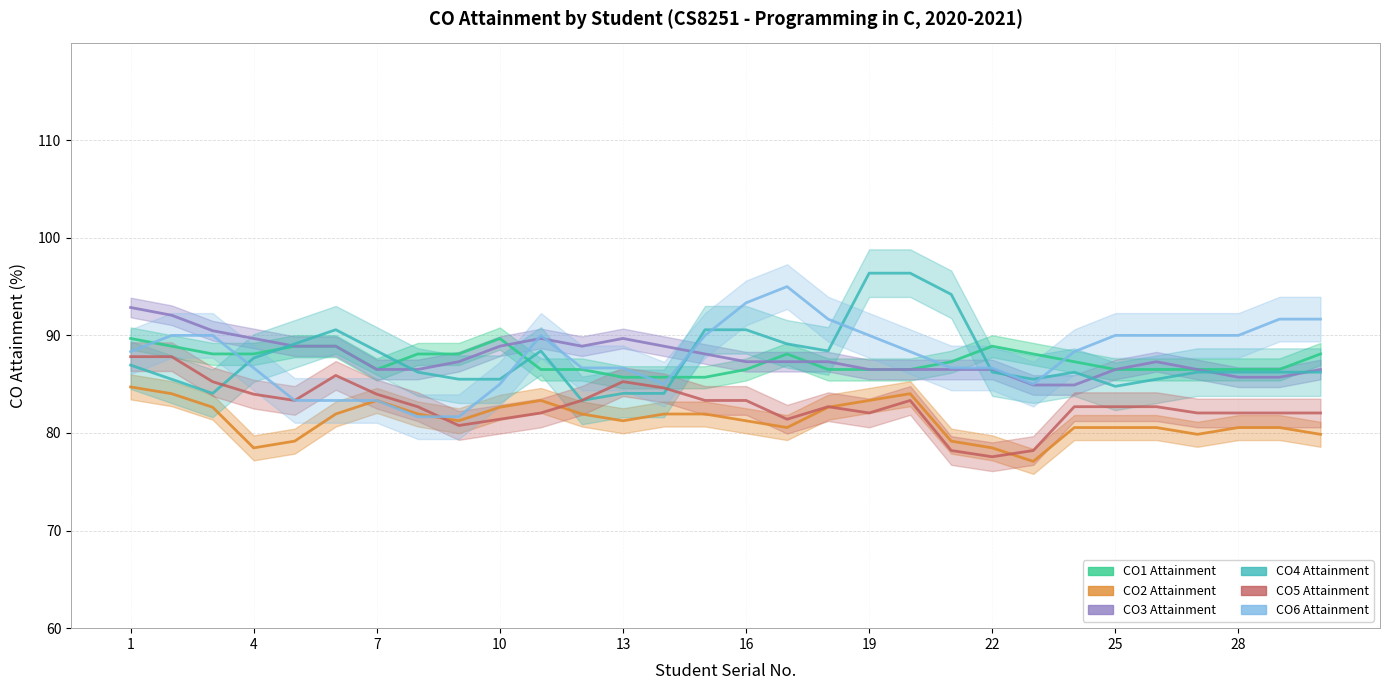

How many values in the CO6 Attainment series are below 88?

13